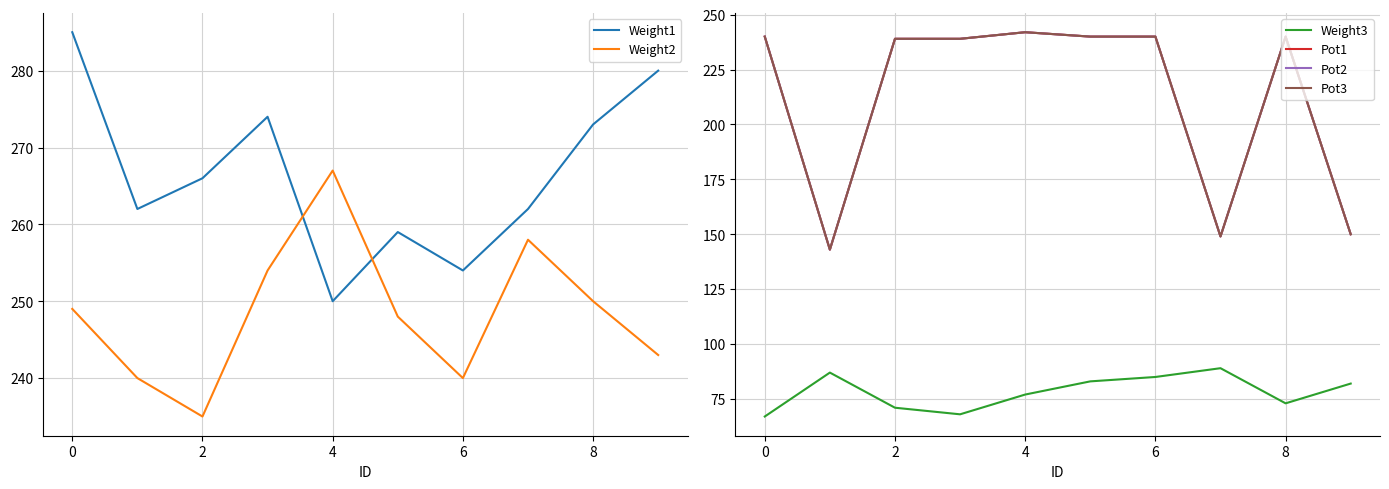

What is the minimum value for Weight2?

235